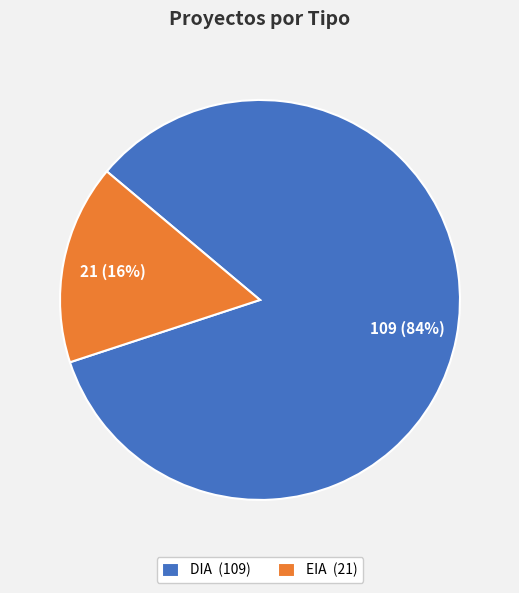

How many segments does this pie chart have?

2